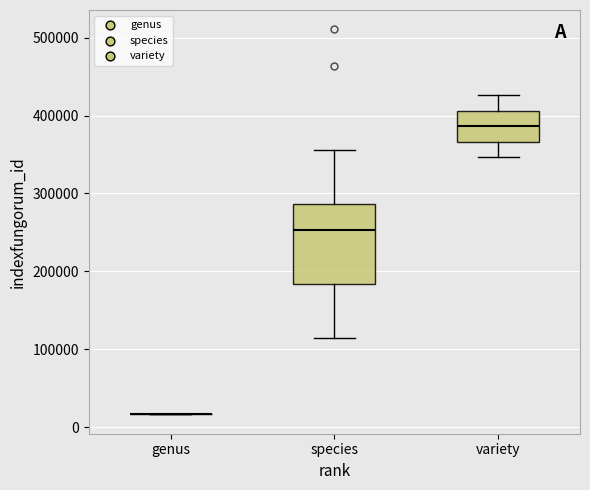

Reading left to right, transcribe this box plot: for each box, give where its median line is, the range the box spans, and where its two whiskers end, as read against the y-axis. The values are not printed on the chart, so give them approximately, as read against the axis.

genus: box collapsed to a line at 20000, whiskers 20000 to 20000
species: median 250000, box 180000 to 290000, whiskers 110000 to 360000
variety: median 390000, box 370000 to 410000, whiskers 350000 to 430000